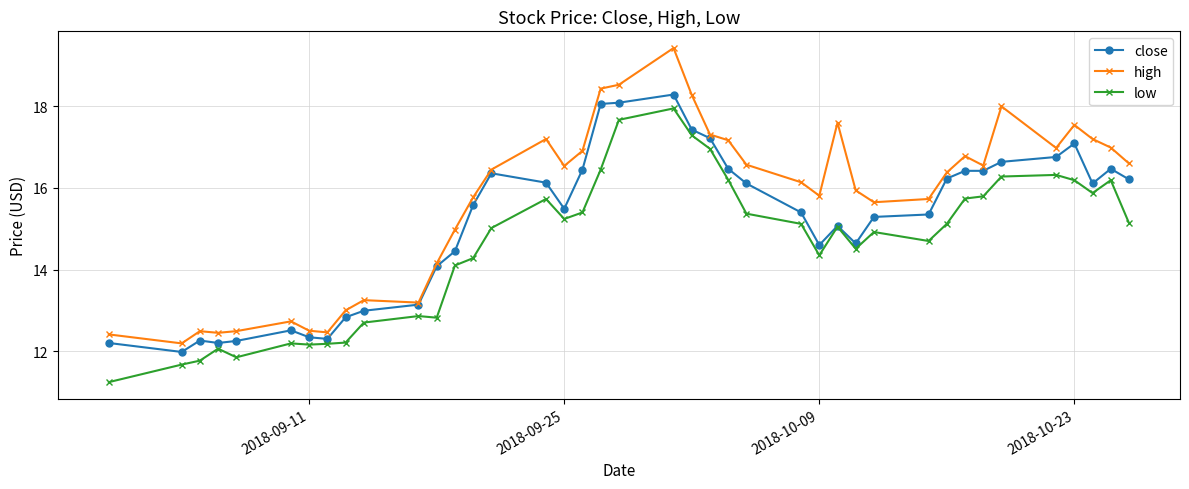

Which series has the largest total across all categories?

high